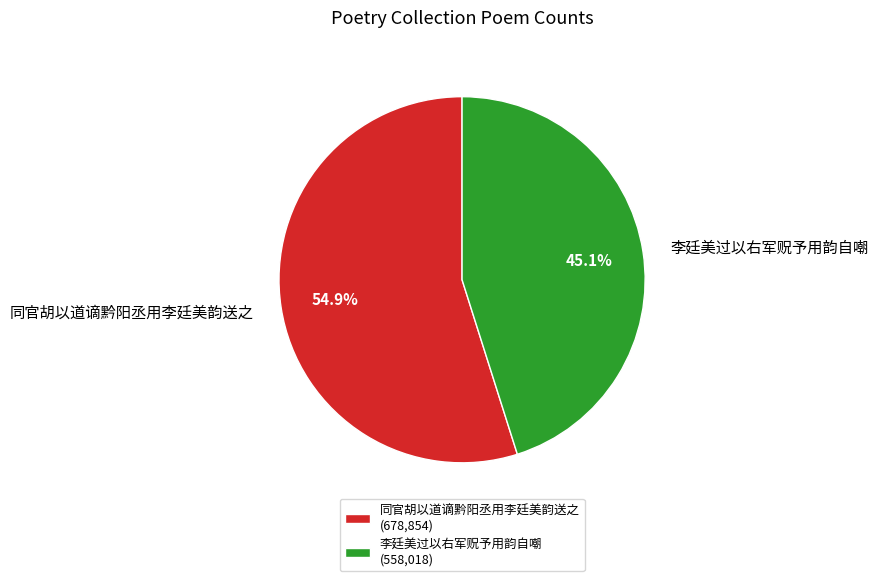

To the nearest percent, what portion does 同官胡以道谪黔阳丞用李廷美韵送之 represent?

55%